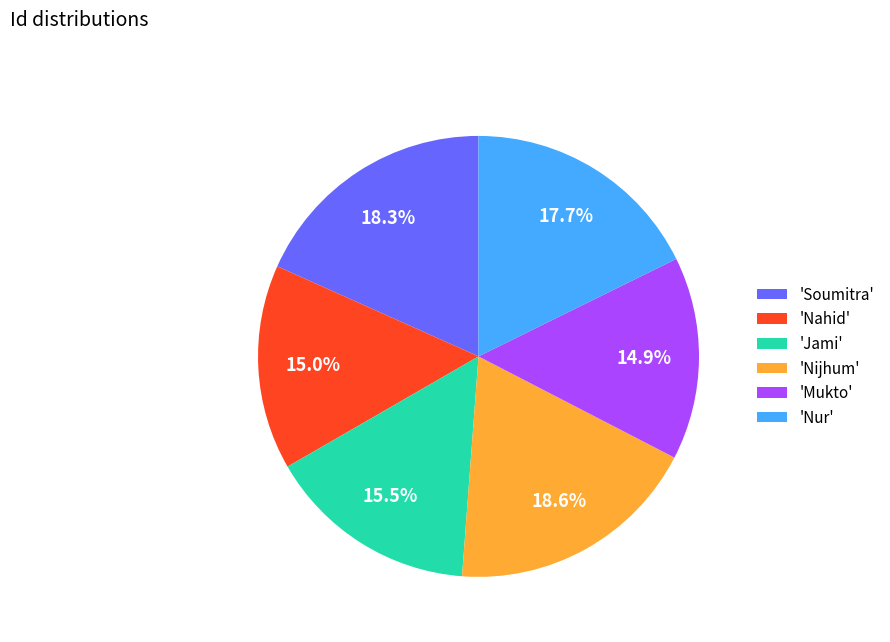

What portion of the pie excludes 'Nijhum'?

81.4%